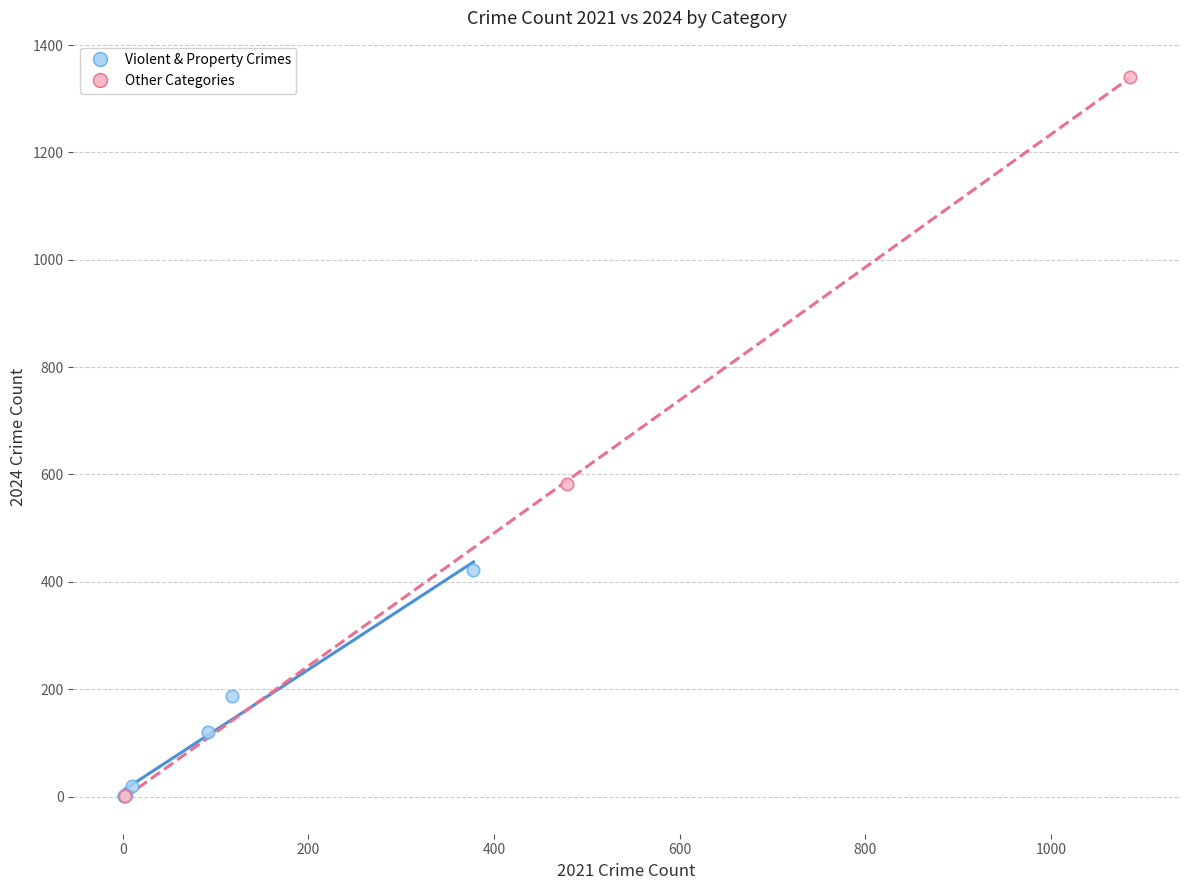

Which series has the largest Y range (max minus min)?

Other Categories